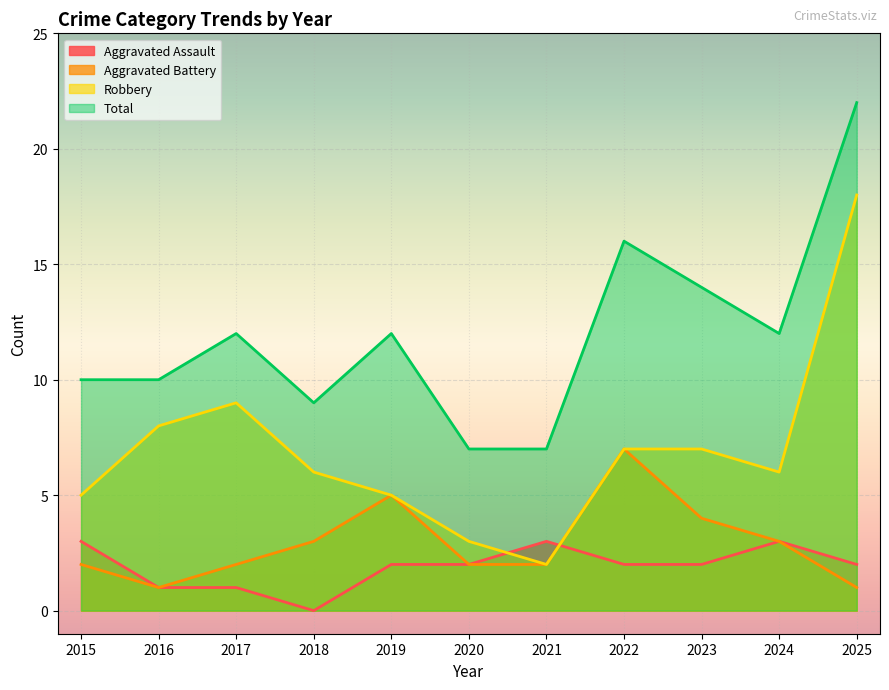

Where is the first local maximum for Aggravated Assault?

2021